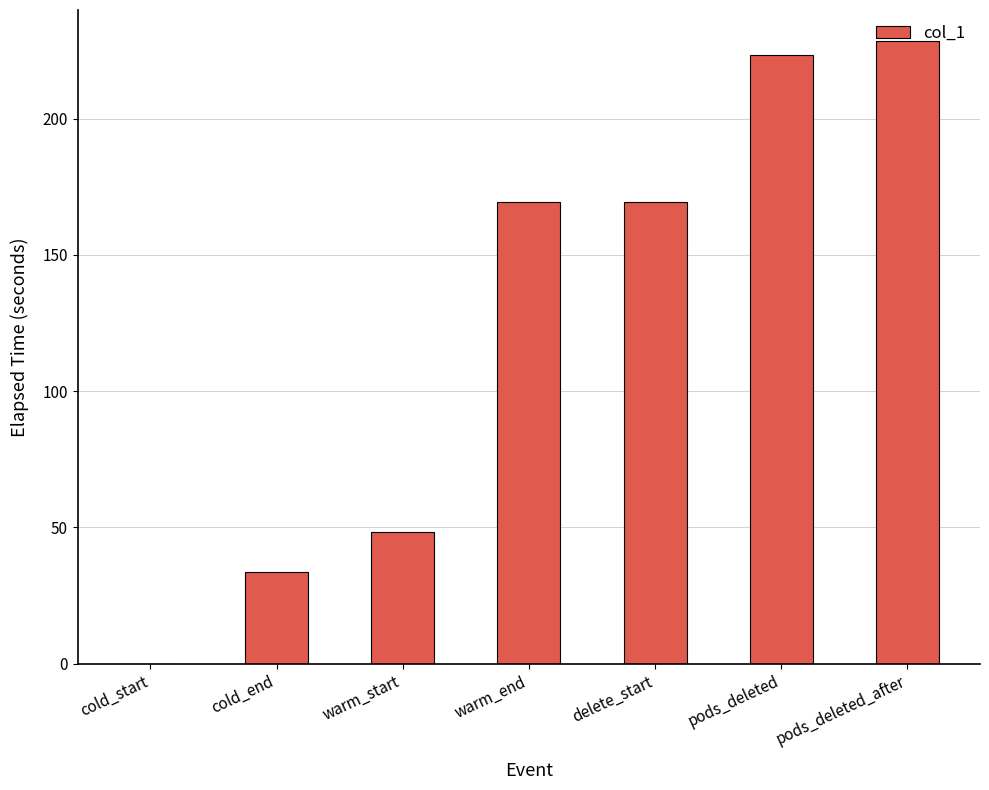

What is the sum of the values at cold_end and delete_start?

203.0